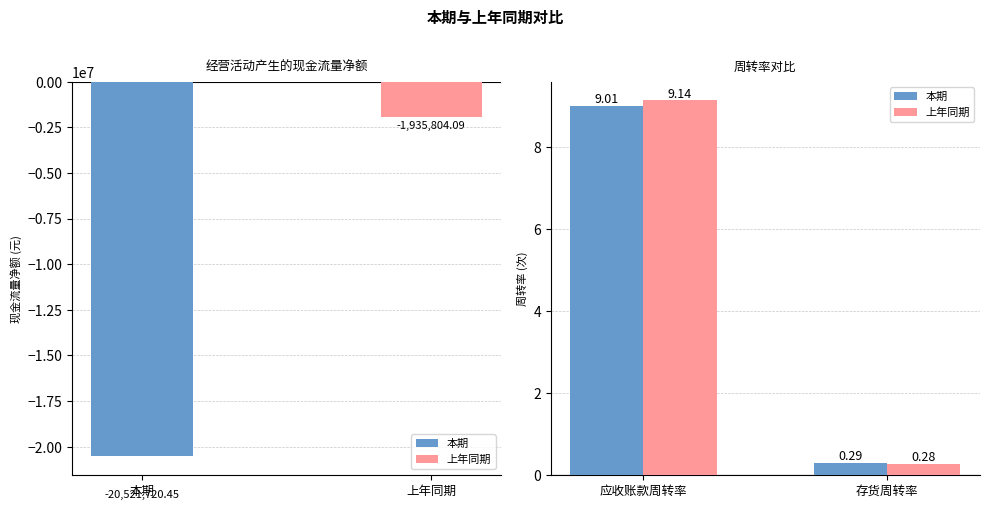

What is the label of the 2nd bar from the left?

存货周转率